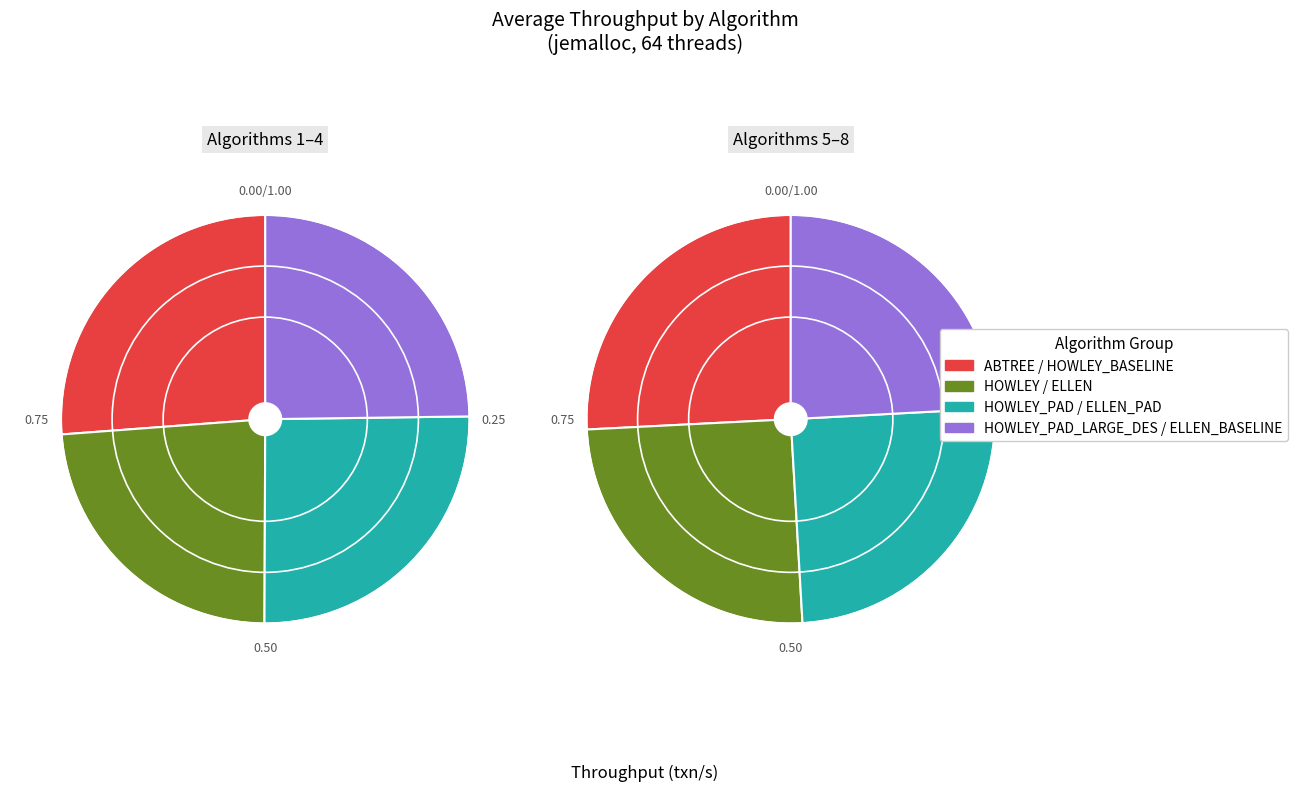

Which category has the smallest portion of the pie?

ELLEN_BASELINE